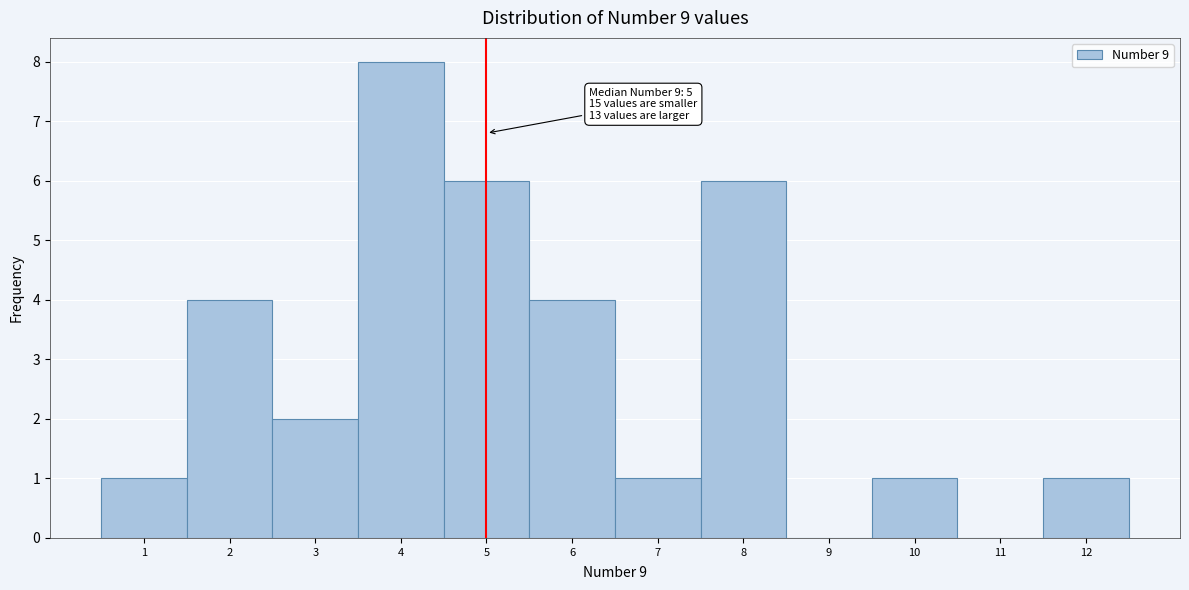

Which range on the x-axis has the tallest bar?

3.5 to 4.5